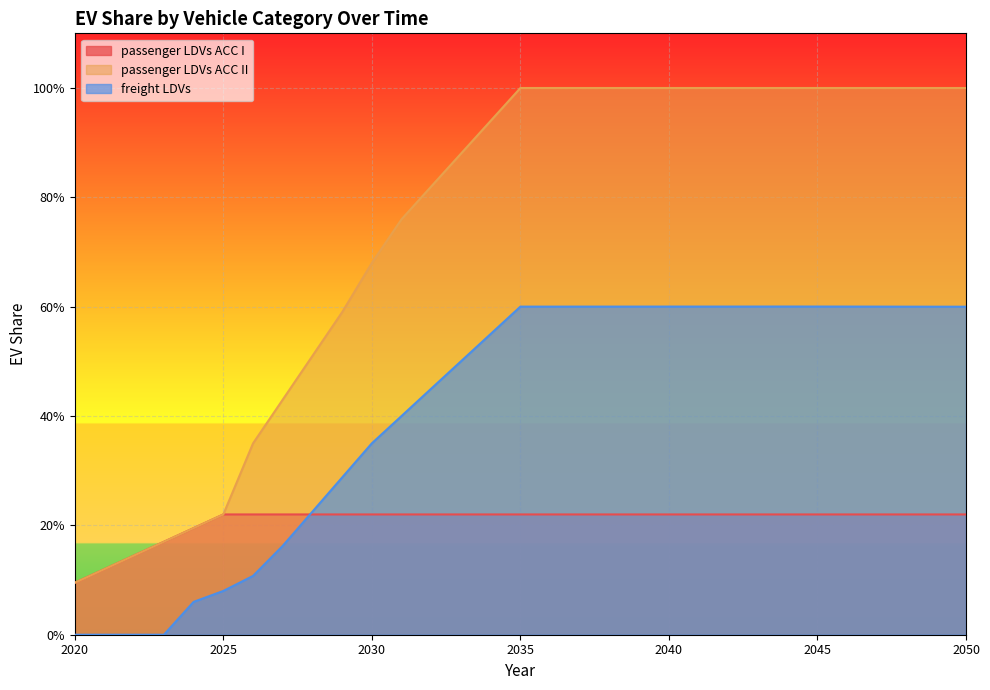

Rank the series by their maximum value, from lowest to highest.

passenger LDVs ACC I, freight LDVs, passenger LDVs ACC II